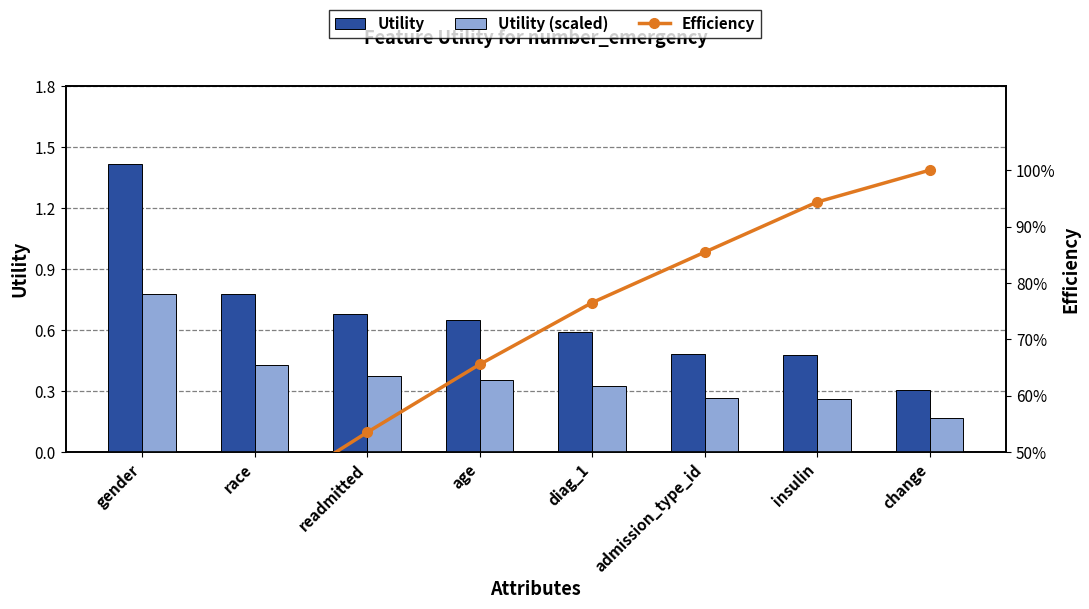

At which category does the chart reach its minimum across all series?

change